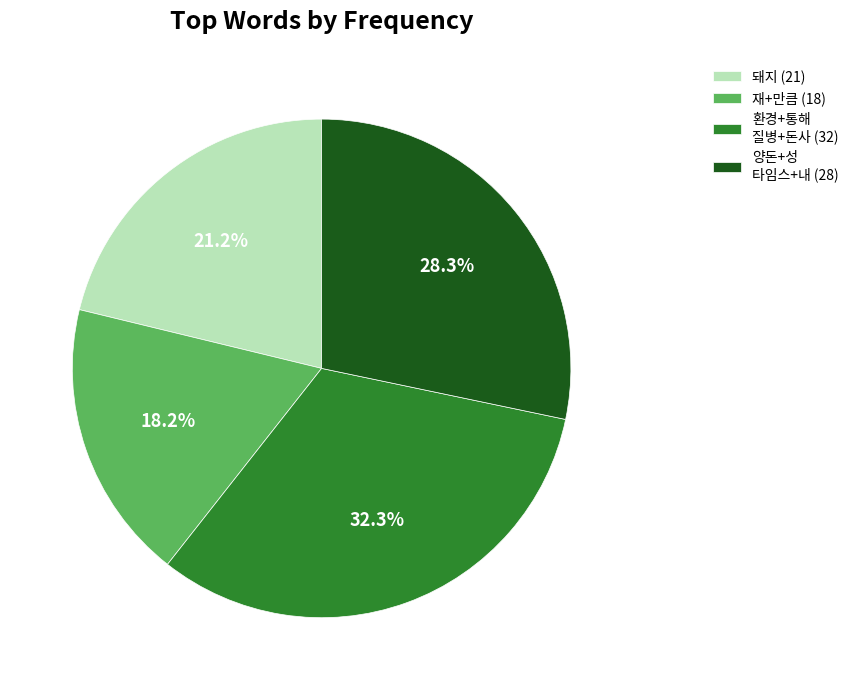

Does any single category account for the majority?

No